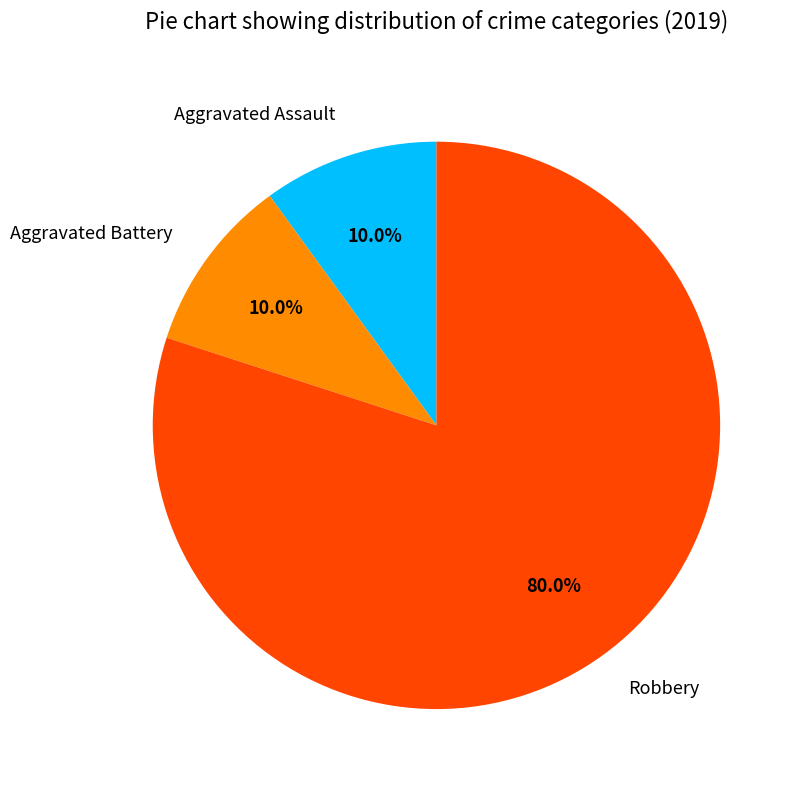

Which slice is the largest?

Robbery